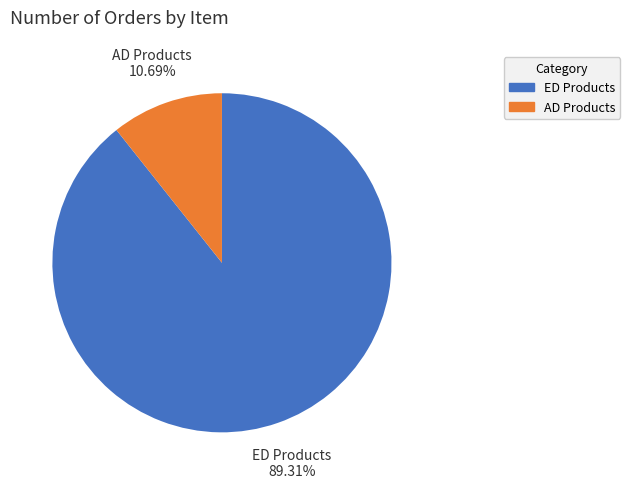

Between AD Products and ED Products, which is larger?

ED Products